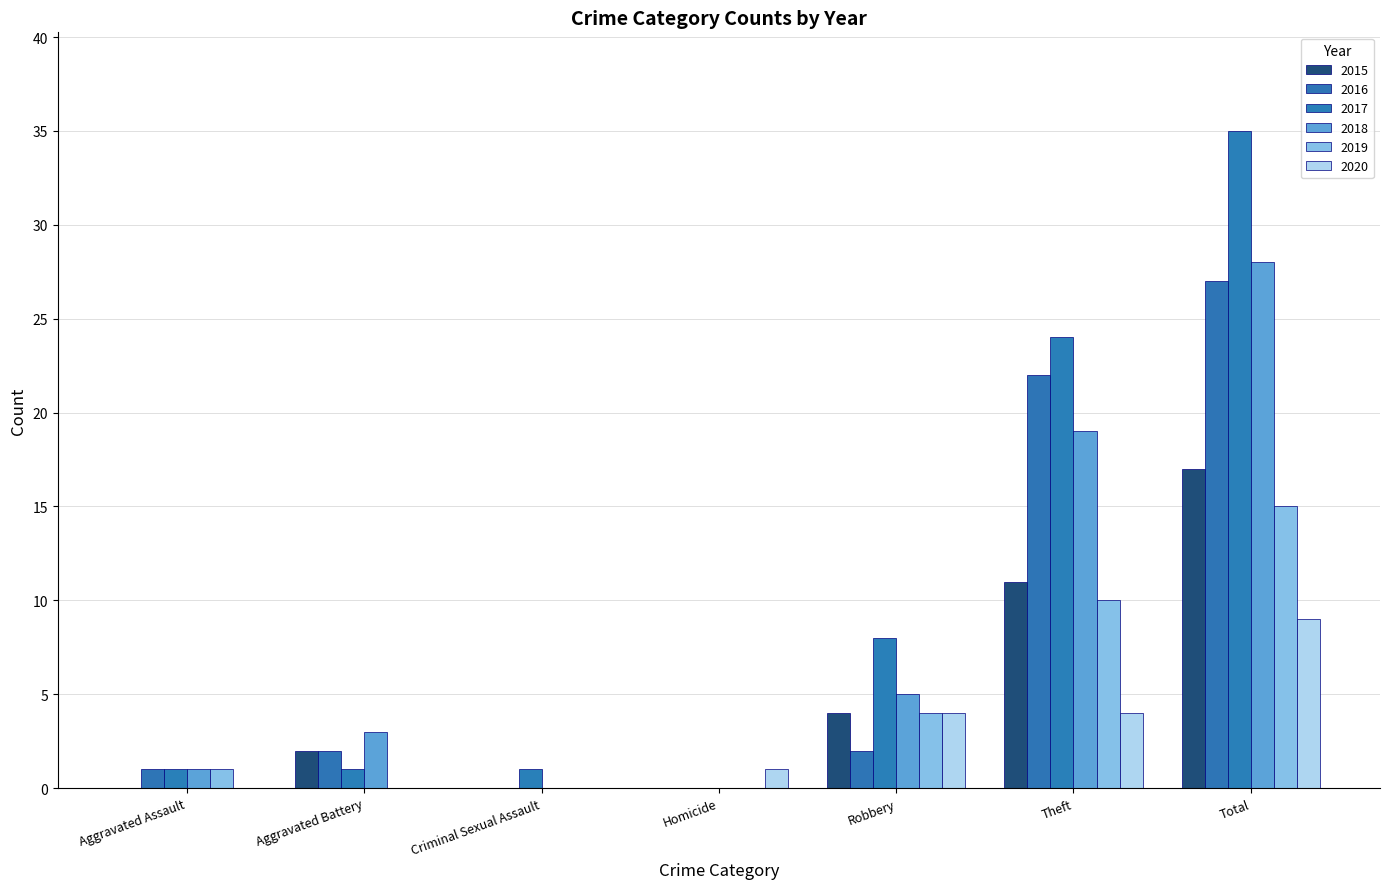

Which series has the widest spread of values?

2017